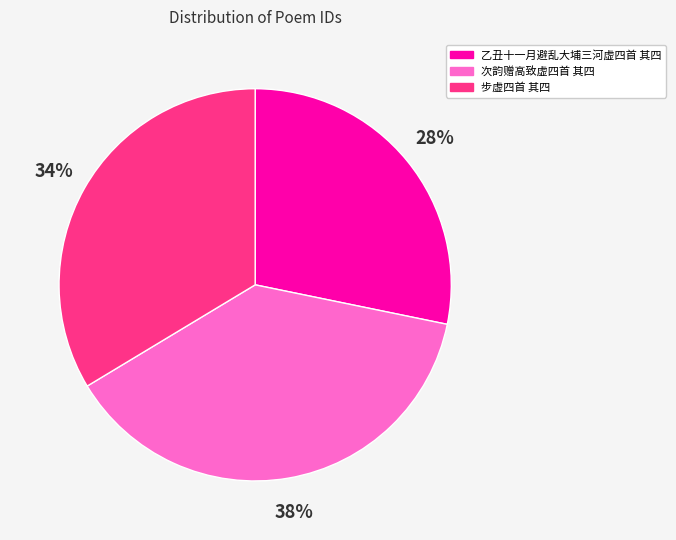

Rank the categories by value from lowest to highest.

乙丑十一月避乱大埔三河虚四首 其四, 步虚四首 其四, 次韵赠高致虚四首 其四